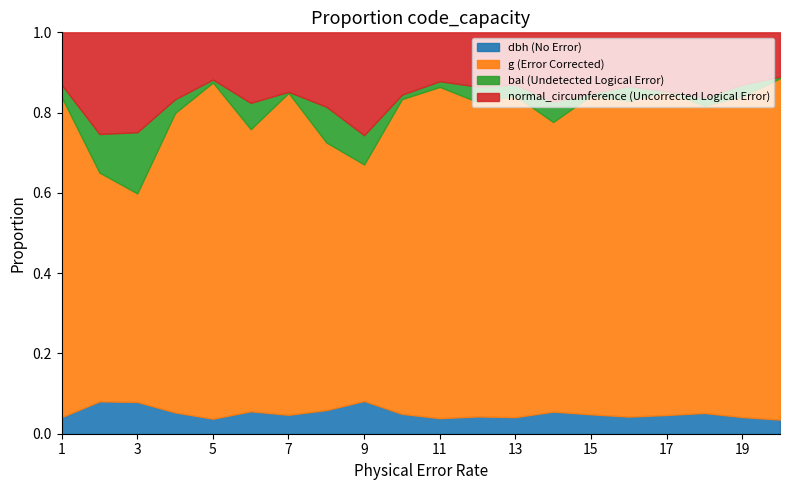

Rank the series at 9 from highest to lowest value.

g, normal_circumference, dbh, bal